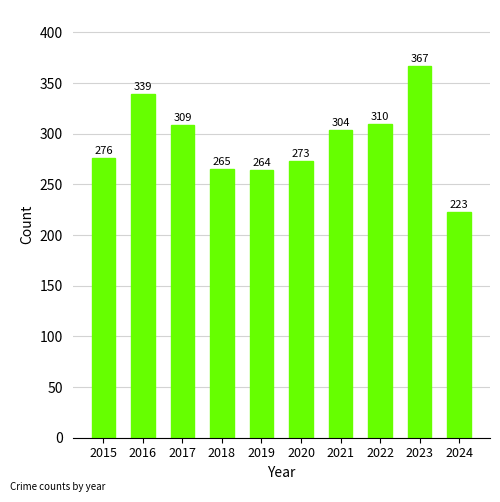

How many bars are there in total?

10